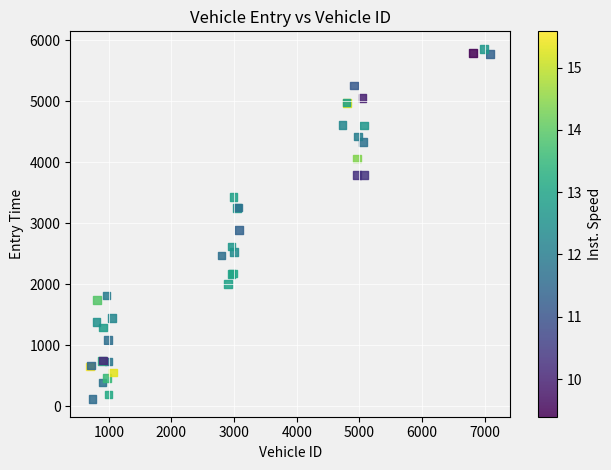

What Y value in the scatter plot is closest to 2987?

2892.2